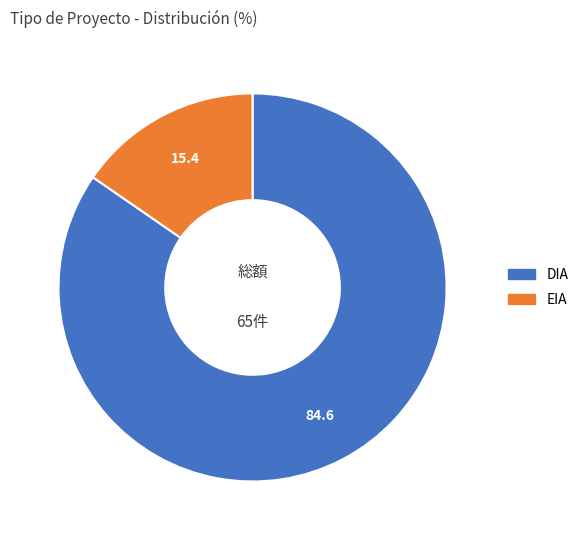

Which slice is the largest?

DIA